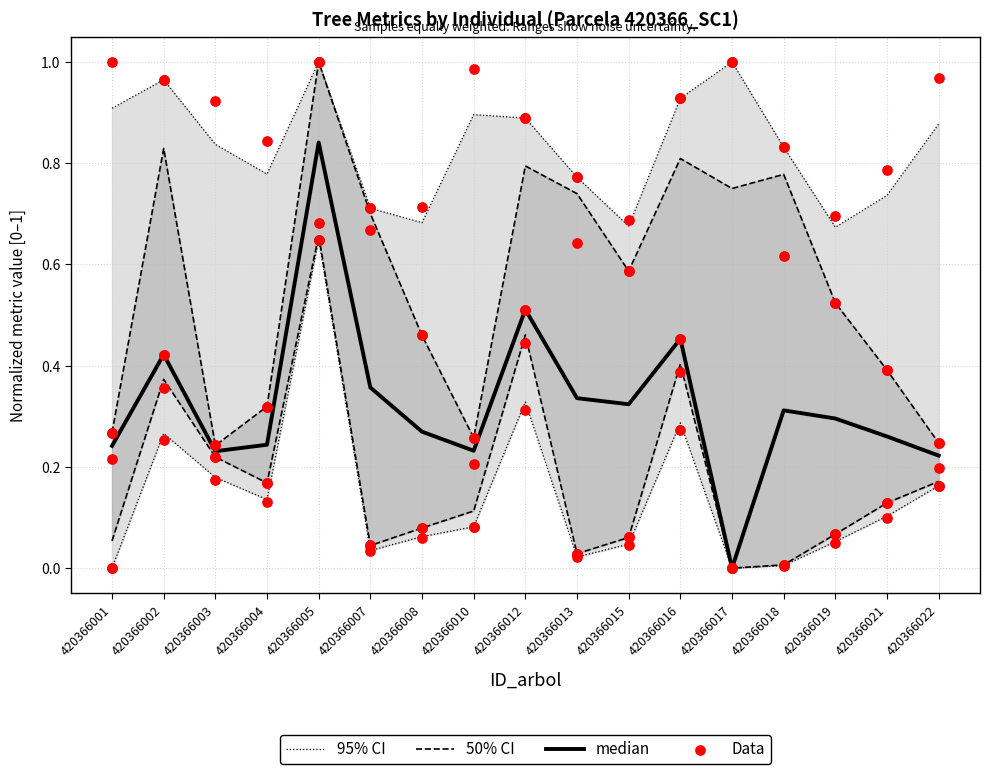

Which series has the largest total across all categories?

median